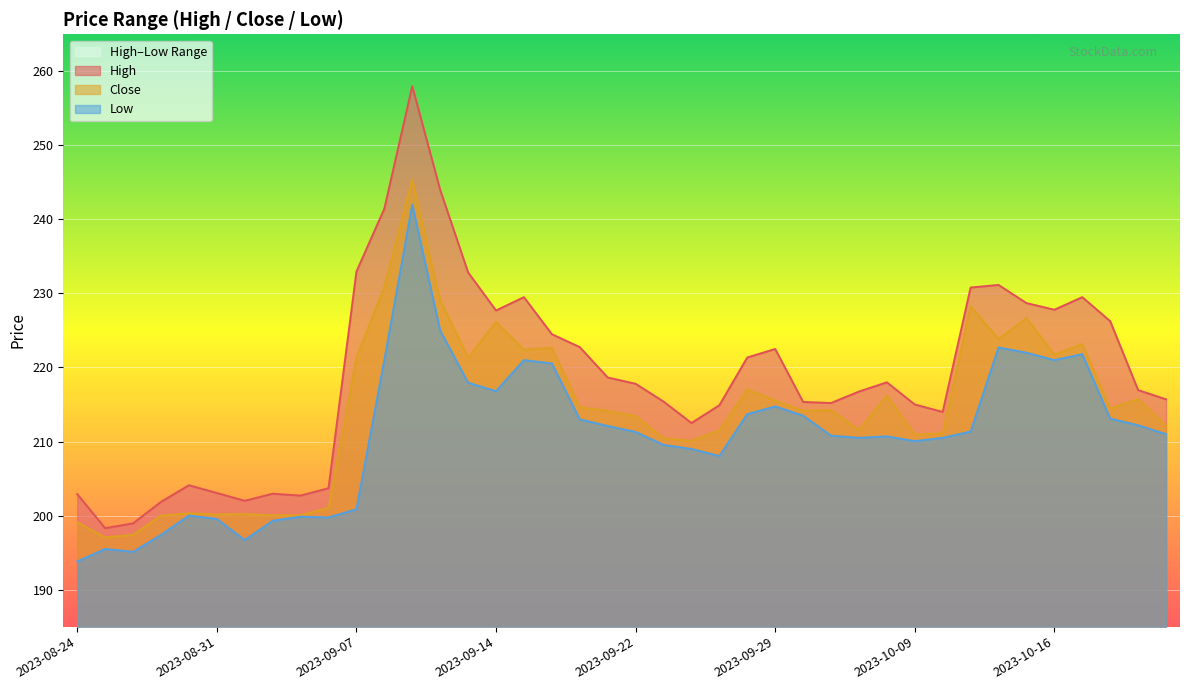

At which label does Low reach its peak?

2023-09-11